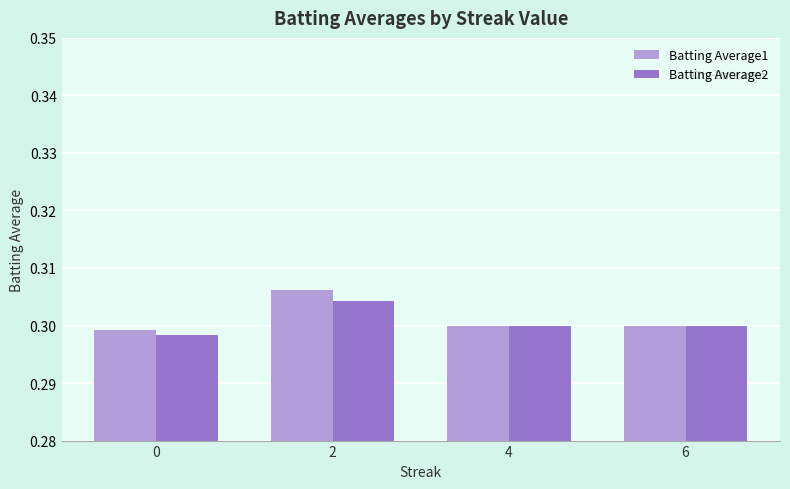

How many bars are there in total?

8